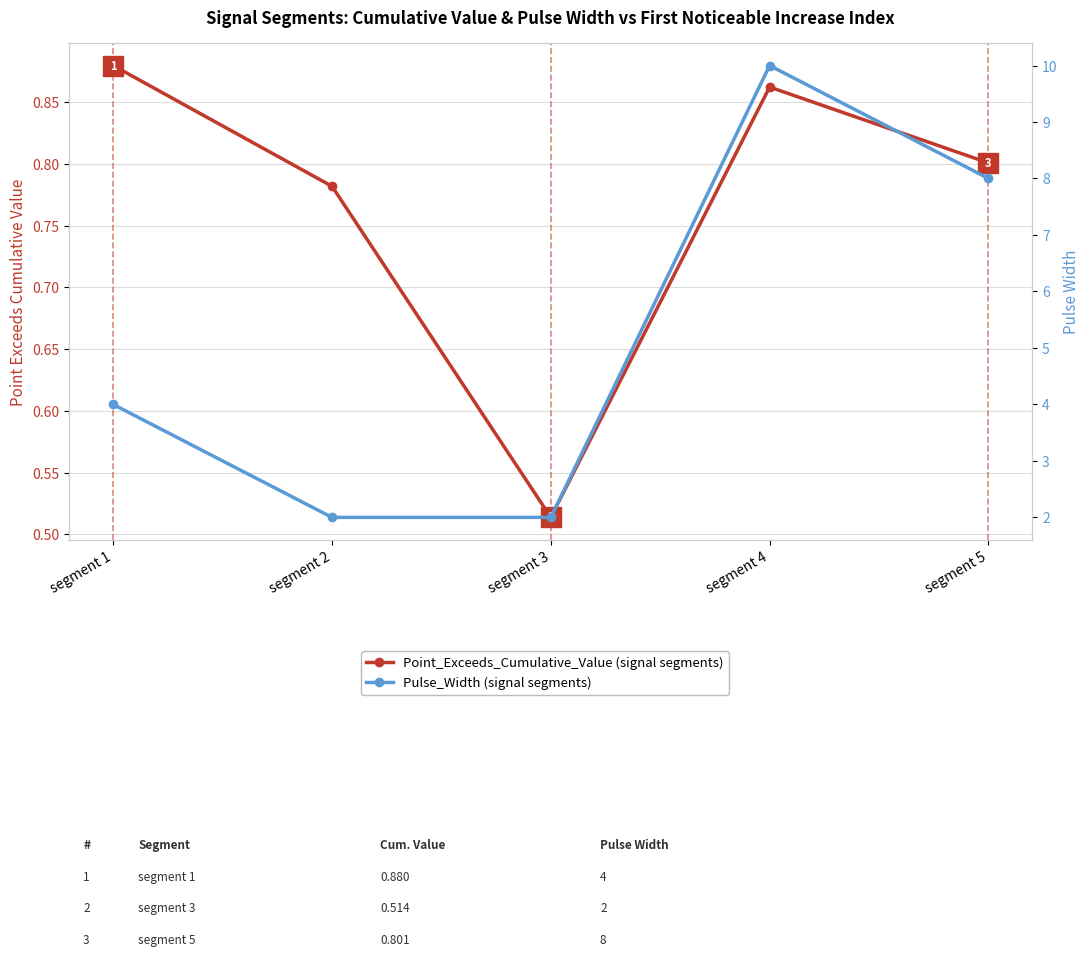

How many distinct data groups are displayed?

2